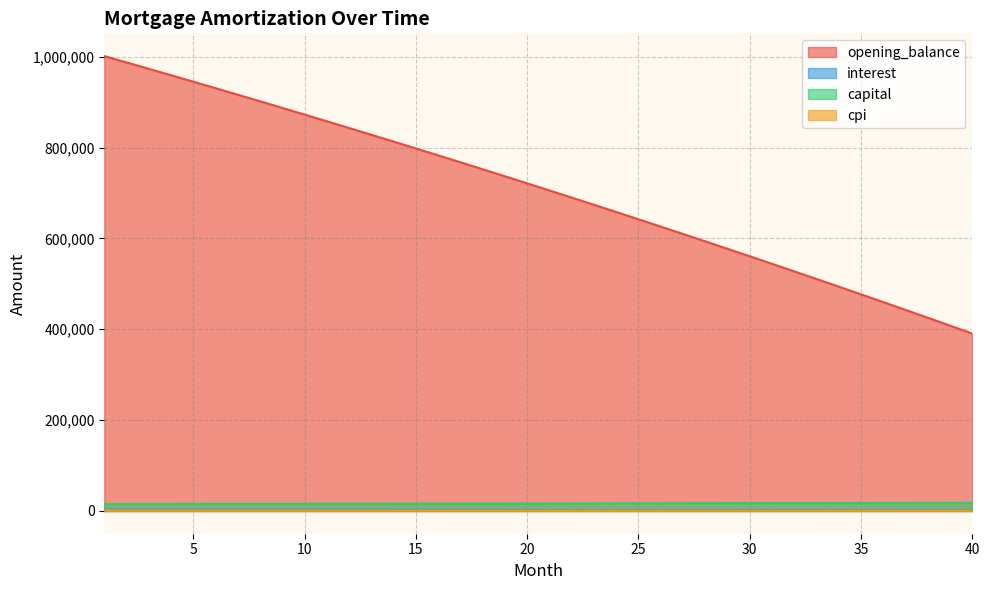

Rank the series at 22 from highest to lowest value.

opening_balance, capital, interest, cpi